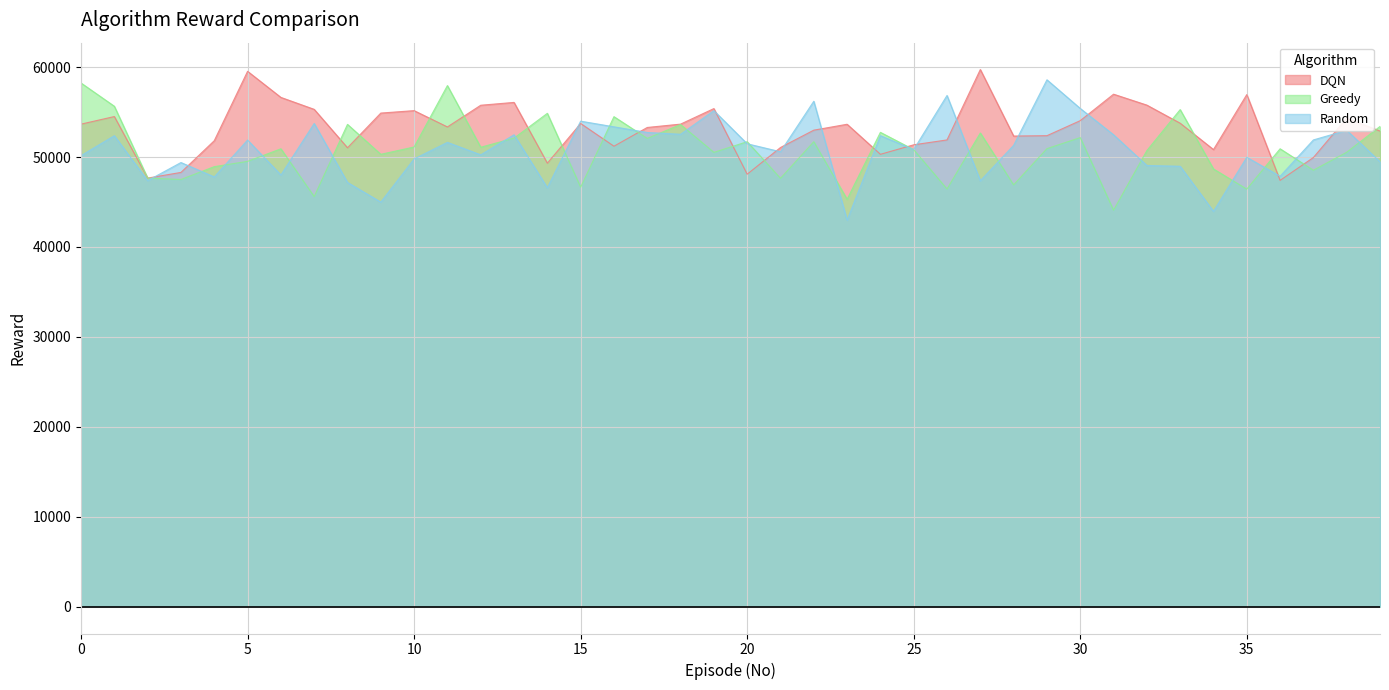

Which category has the highest value in the DQN series?

27